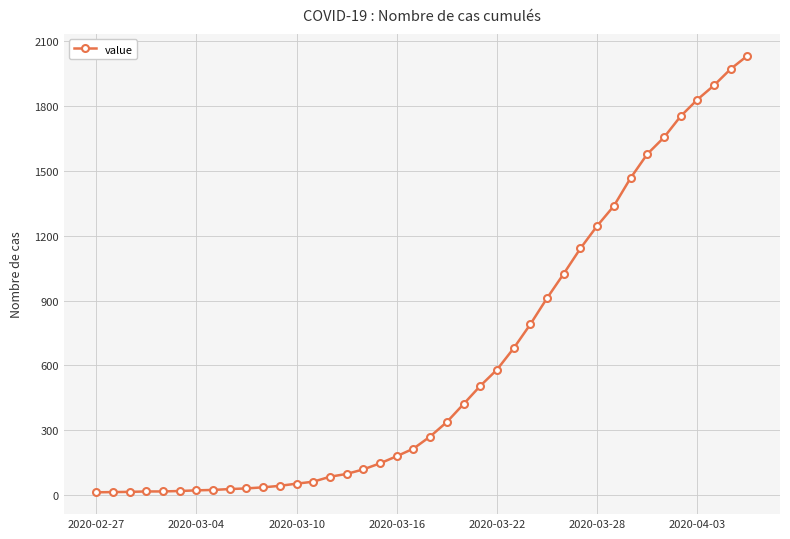

What is the difference between the second highest and minimum values?

1958